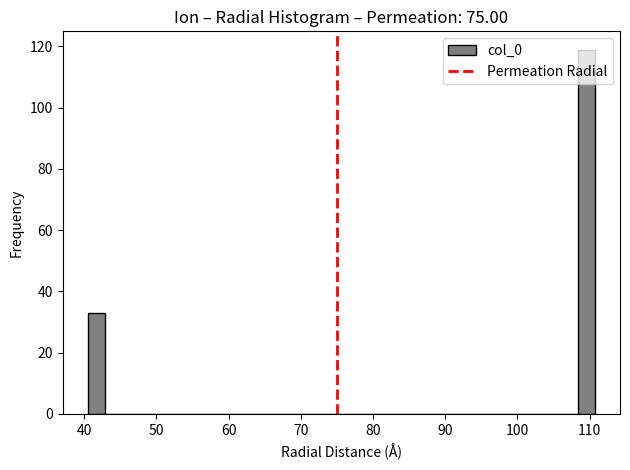

Around what value on the x-axis is the tallest bar? Give the approximate position of its centre, as read against the axis.

110